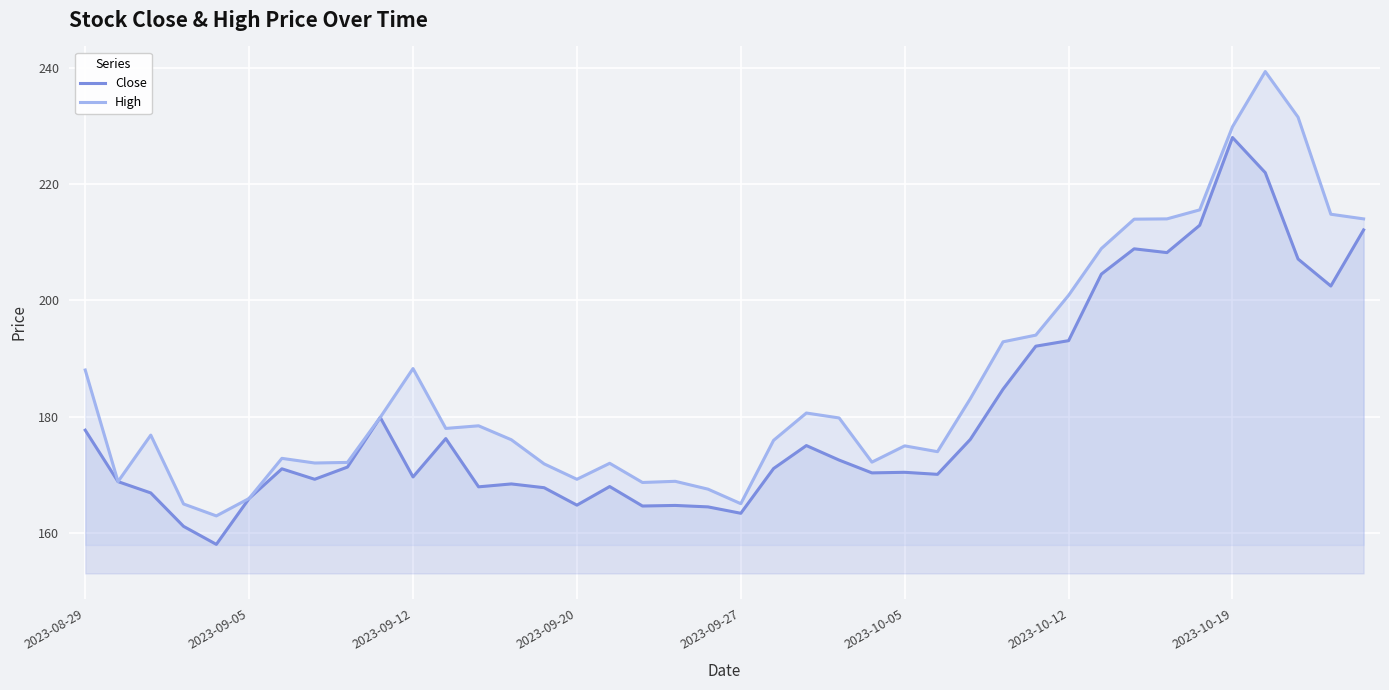

True or false: Close has more than 2 interior local peaks.

True